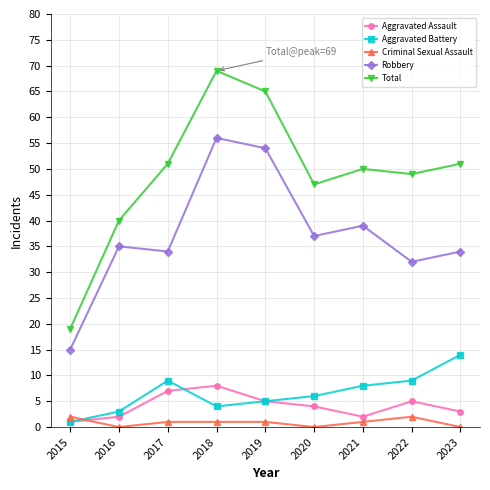

Is the value of Aggravated Assault at 2021 greater than the value of Criminal Sexual Assault at 2018?

Yes